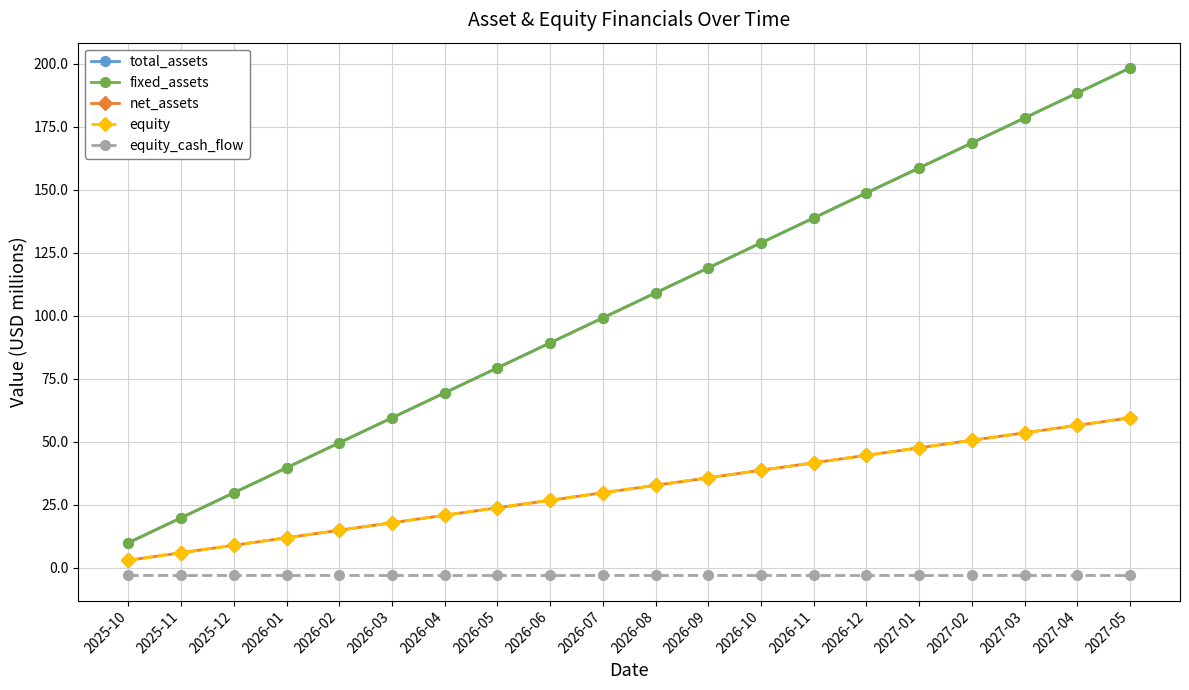

Does the chart have visible grid lines?

Yes